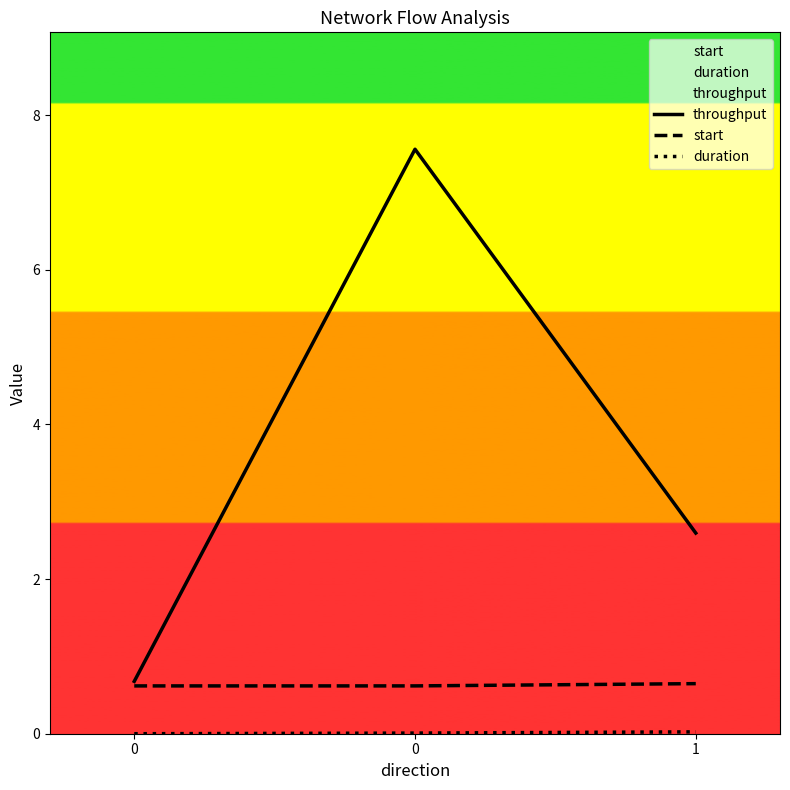

At how many categories does at least one series exceed 1?

2